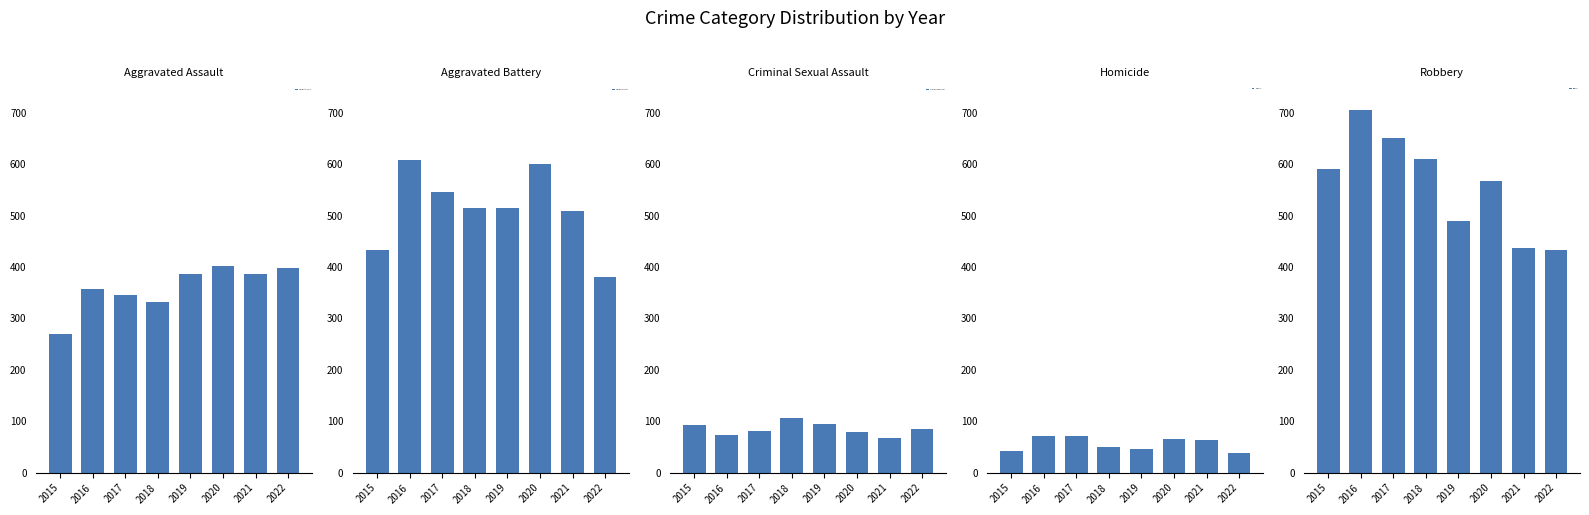

What is the greatest value displayed?

705